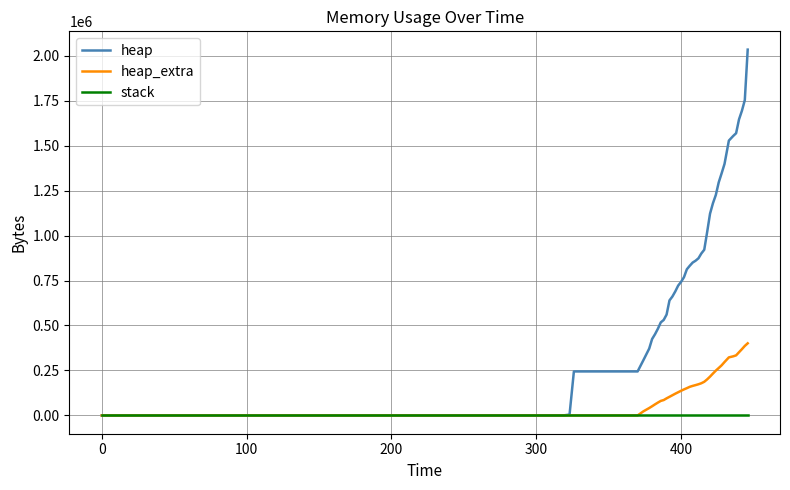

What is the maximum value for heap_extra?

400872